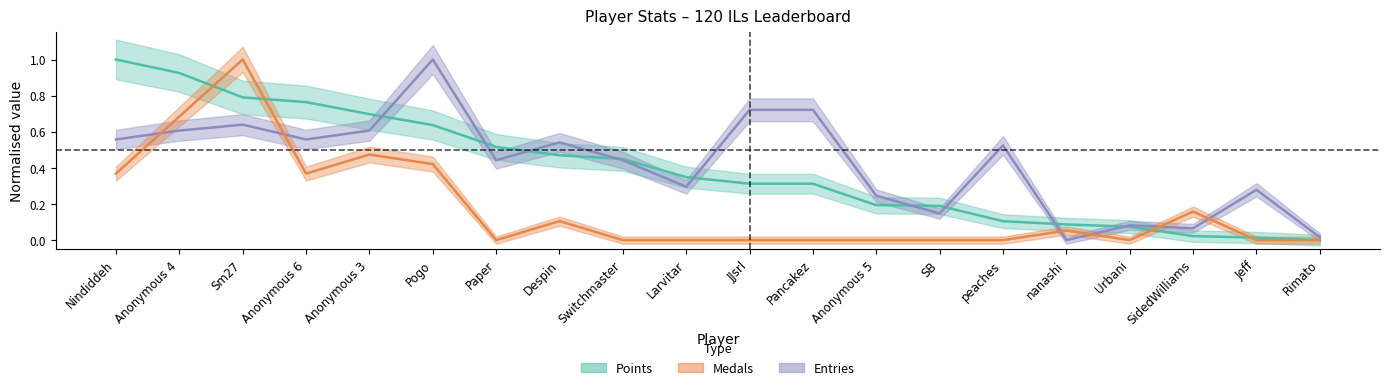

Between which two adjacent categories do Entries and Points first intersect?

Anonymous 3 and Pogo